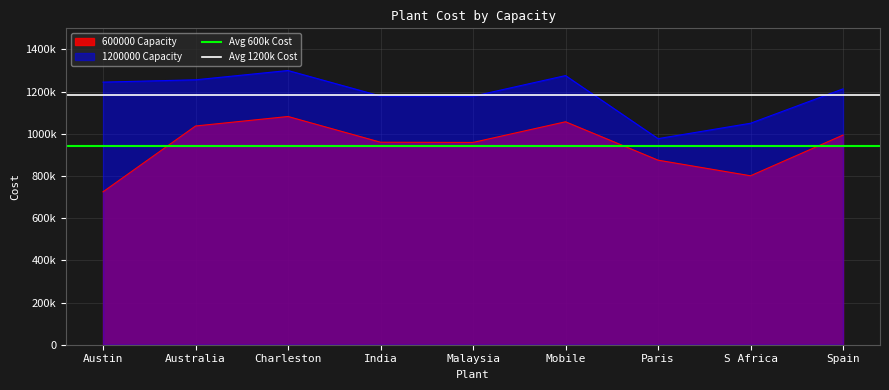

The Avg 1200k Cost series shows 521480.8 at Austin. True or false?

False